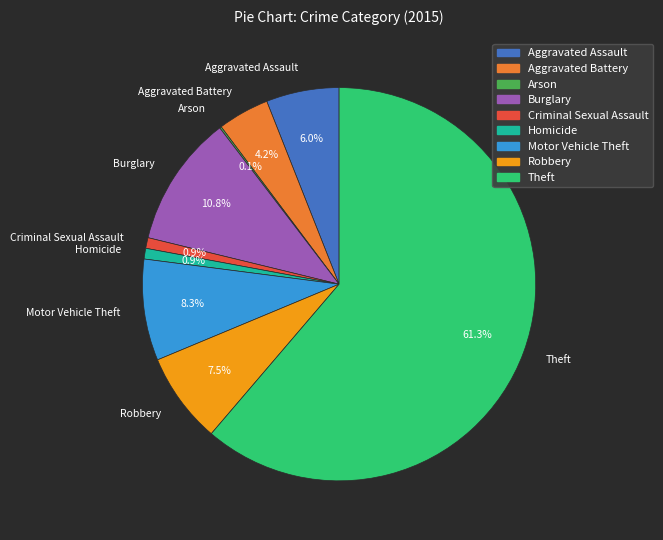

Which category has the biggest portion of the pie?

Theft